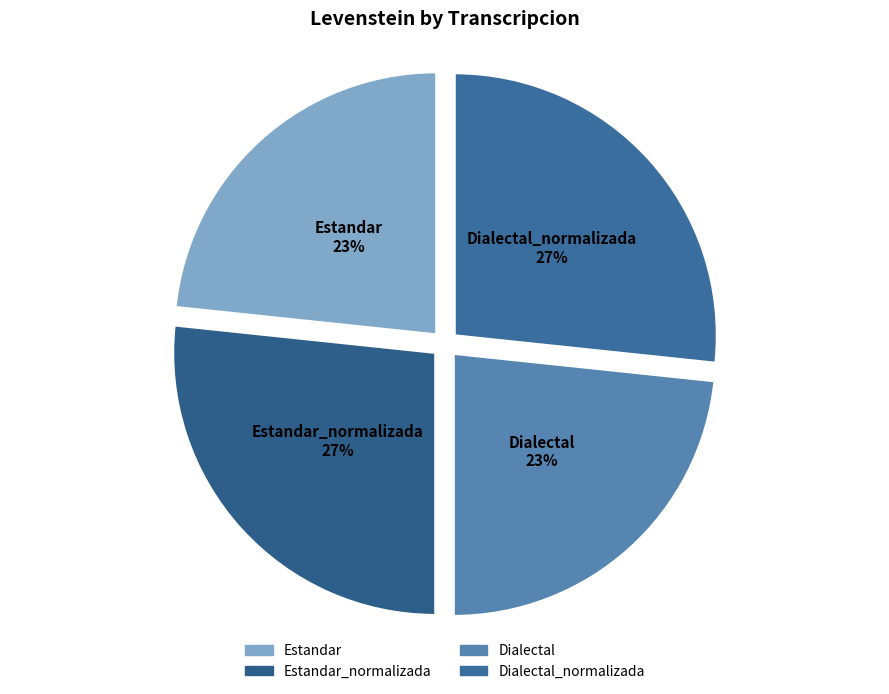

To the nearest percent, what is the average slice percentage?

25%